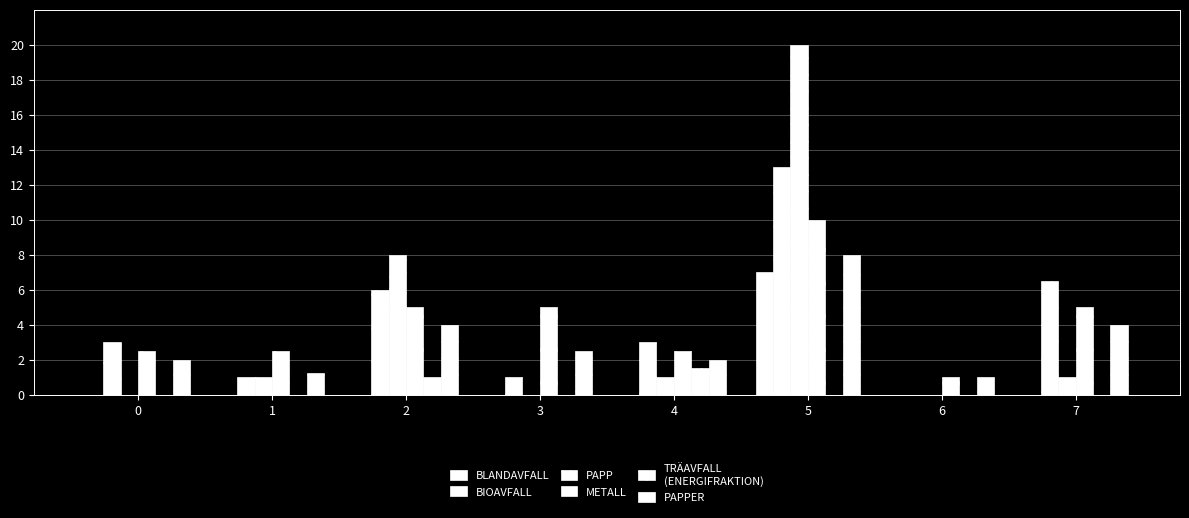

True or false: METALL has a value of 1.1 at 3.

False